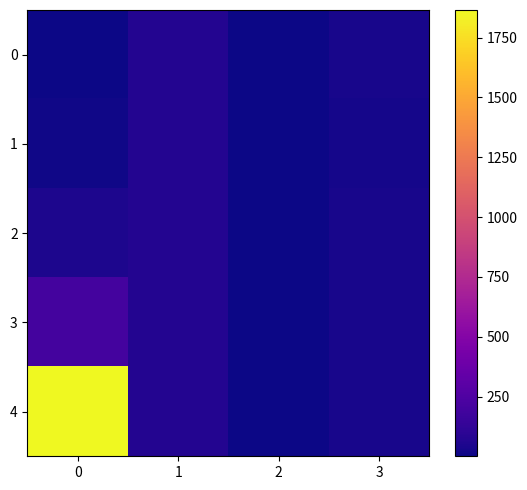

What is the greatest value displayed?

1865.0